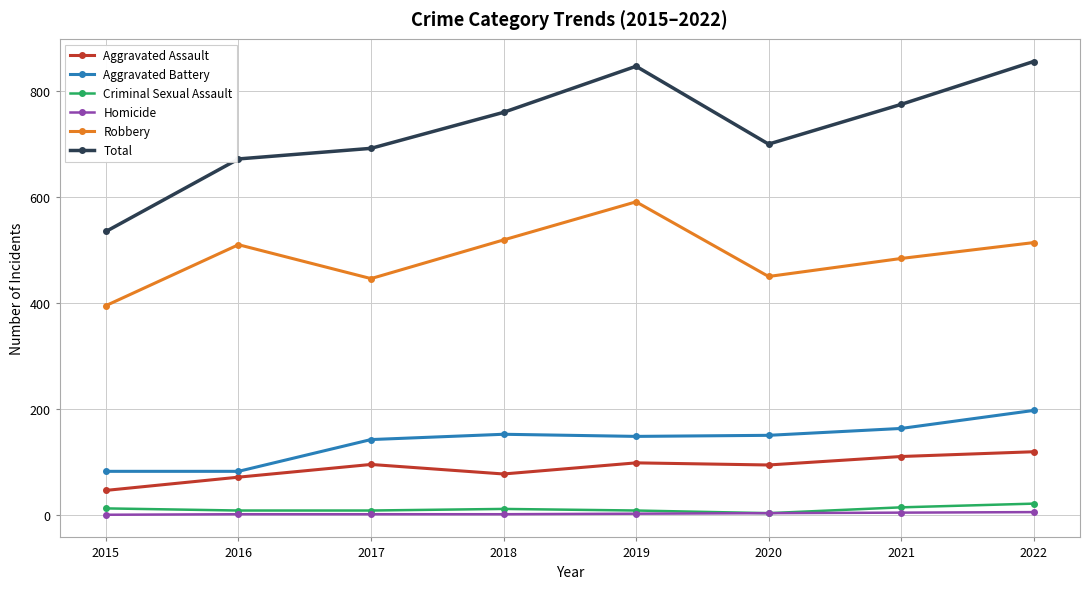

Which series has the largest total across all categories?

Total